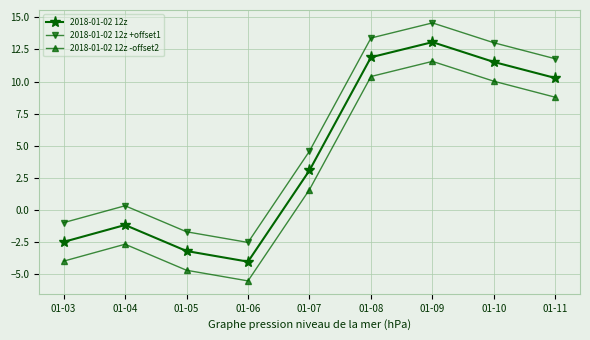

Read the 2018-01-02 12z -offset2 value at 01-03.

-4.0